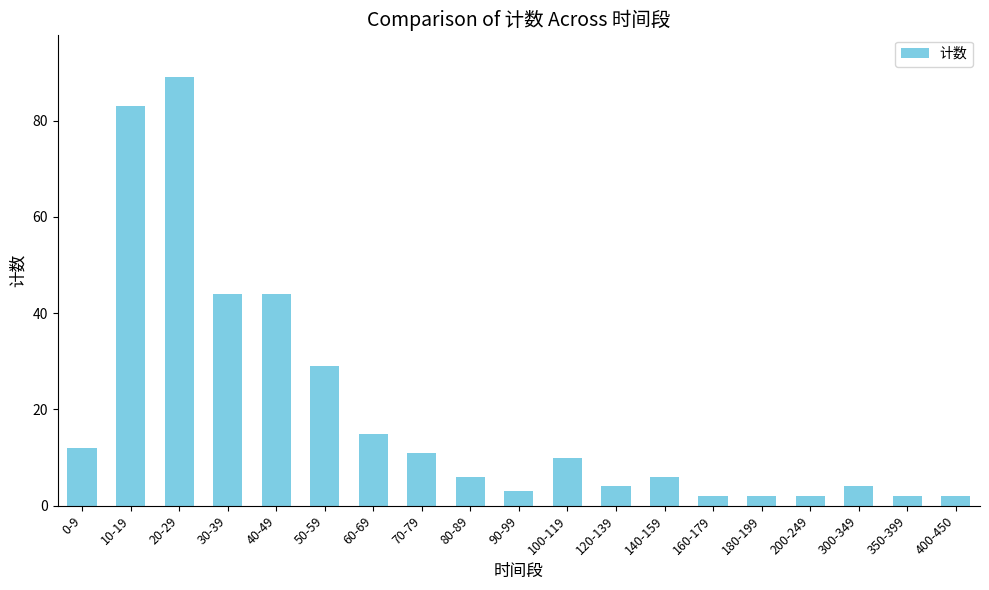

Reading left to right, list all the values displayed in this chart.

0-9=12	10-19=83	20-29=89	30-39=44	40-49=44	50-59=29	60-69=15	70-79=11	80-89=6	90-99=3	100-119=10	120-139=4	140-159=6	160-179=2	180-199=2	200-249=2	300-349=4	350-399=2	400-450=2